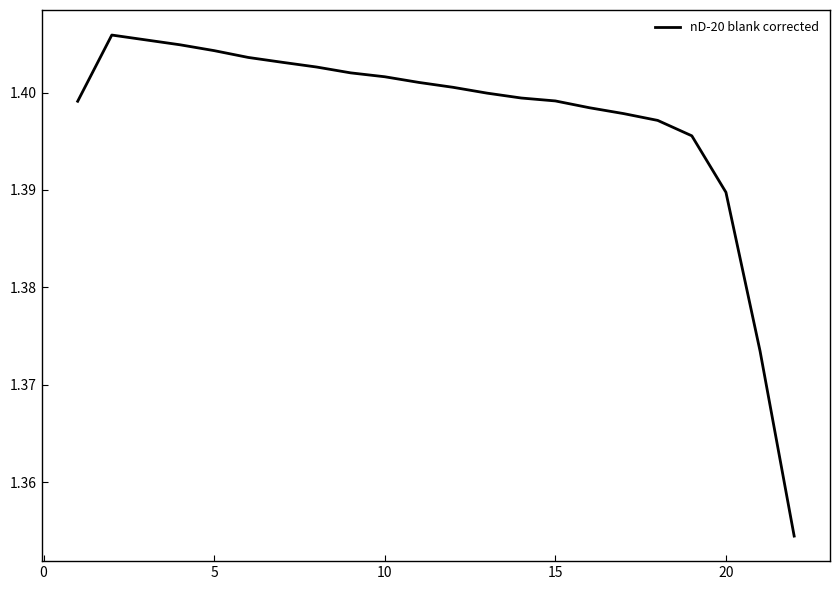

Between 5 and 10, which is larger?

5